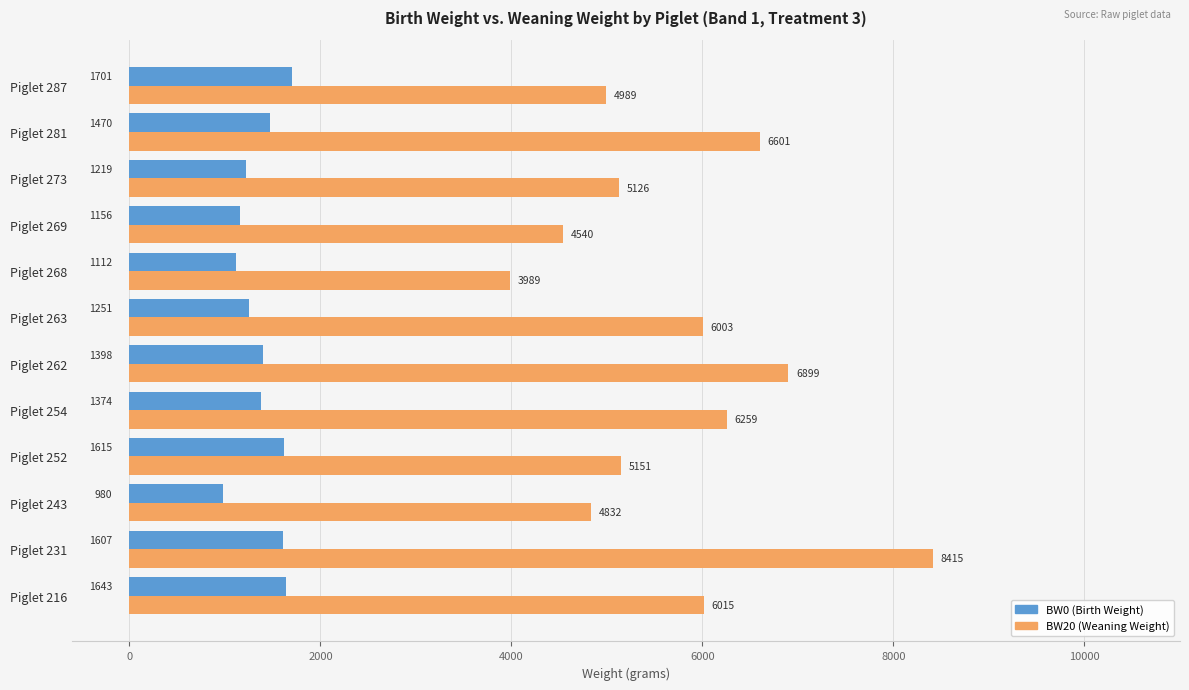

The BW20 (Weaning Weight) series shows 6015 at Piglet 216. True or false?

True